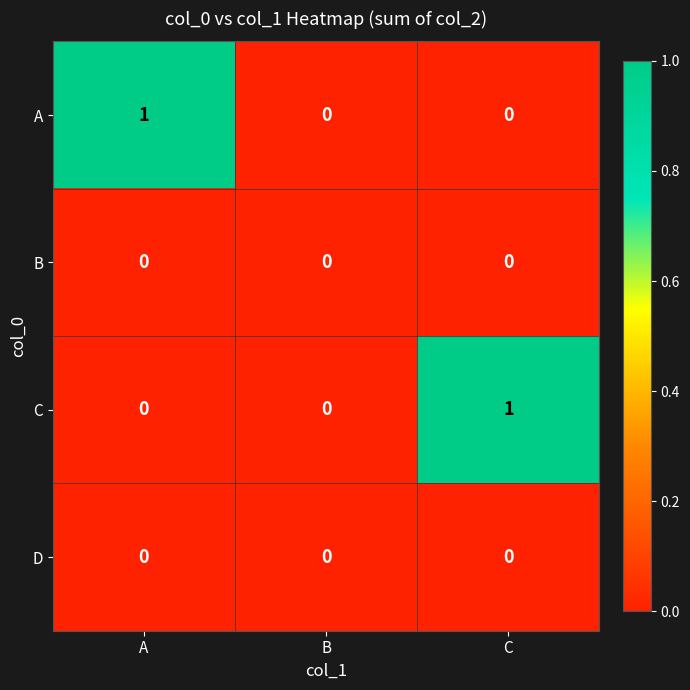

Which series changed the most between B and C?

C